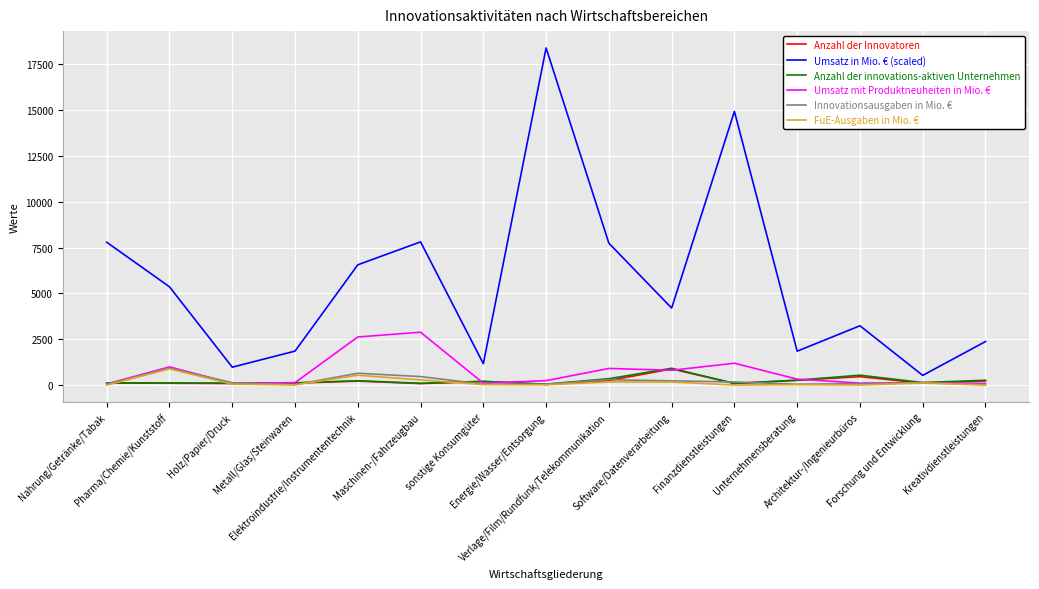

What is the total value across all series at Holz/Papier/Druck?

1503